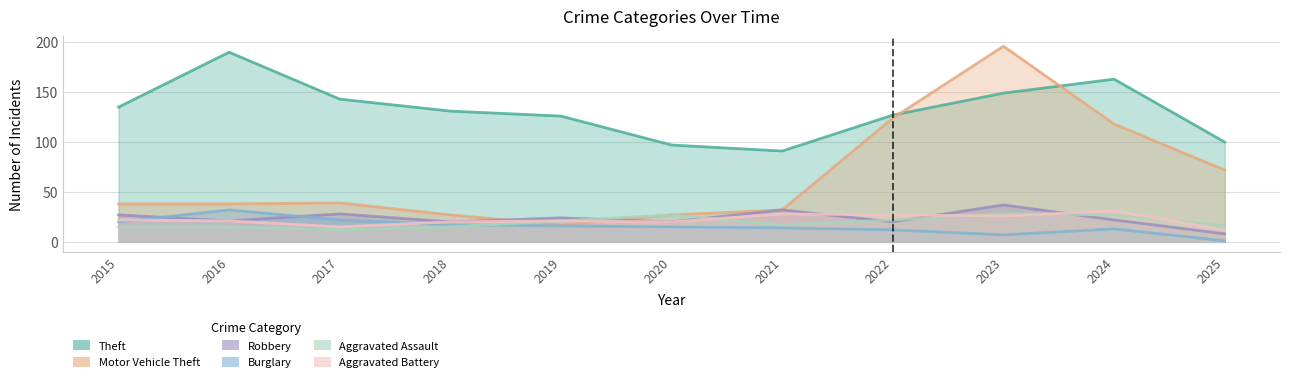

Count the number of data series in this chart.

6